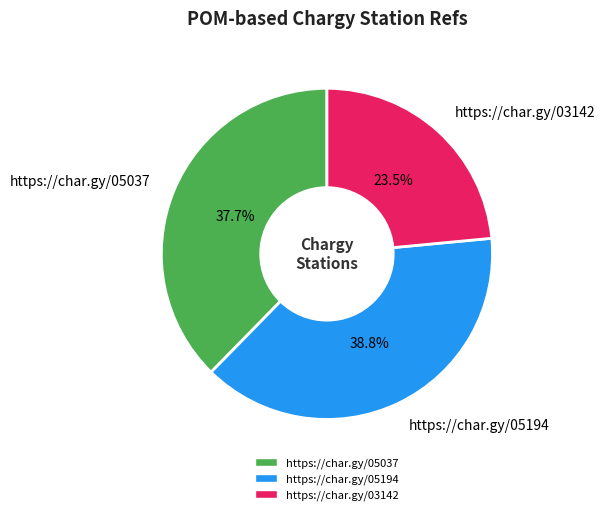

Rank the categories by value from lowest to highest.

https://char.gy/03142, https://char.gy/05037, https://char.gy/05194